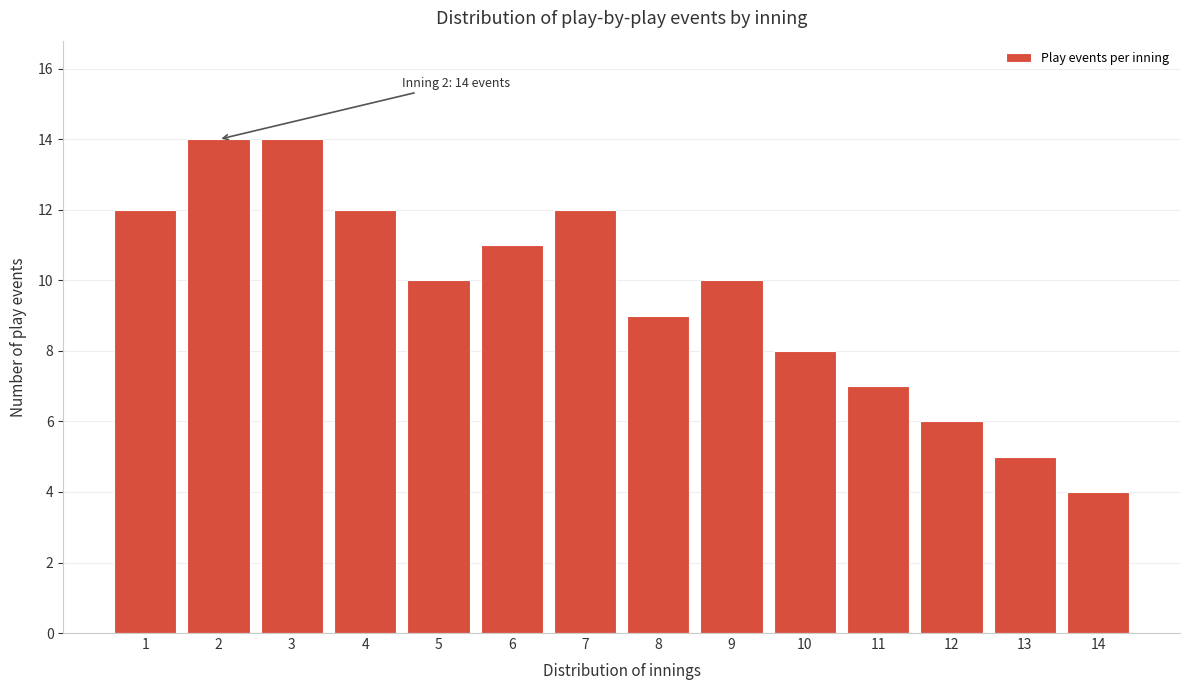

Reading right to left, transcribe all the data shown in this chart.

4	5	6	7	8	10	9	12	11	10	12	14	14	12